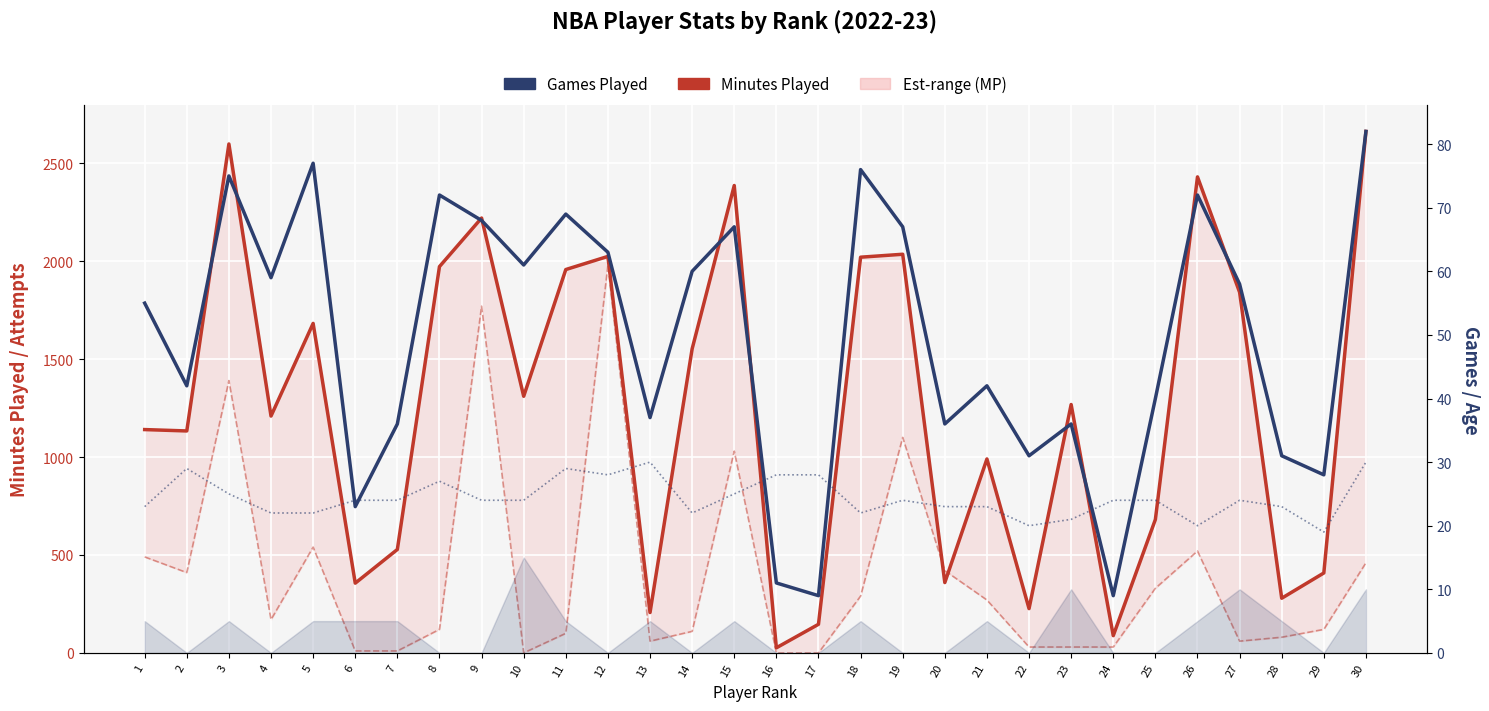

What is the sum of all Minutes Played values?

37732